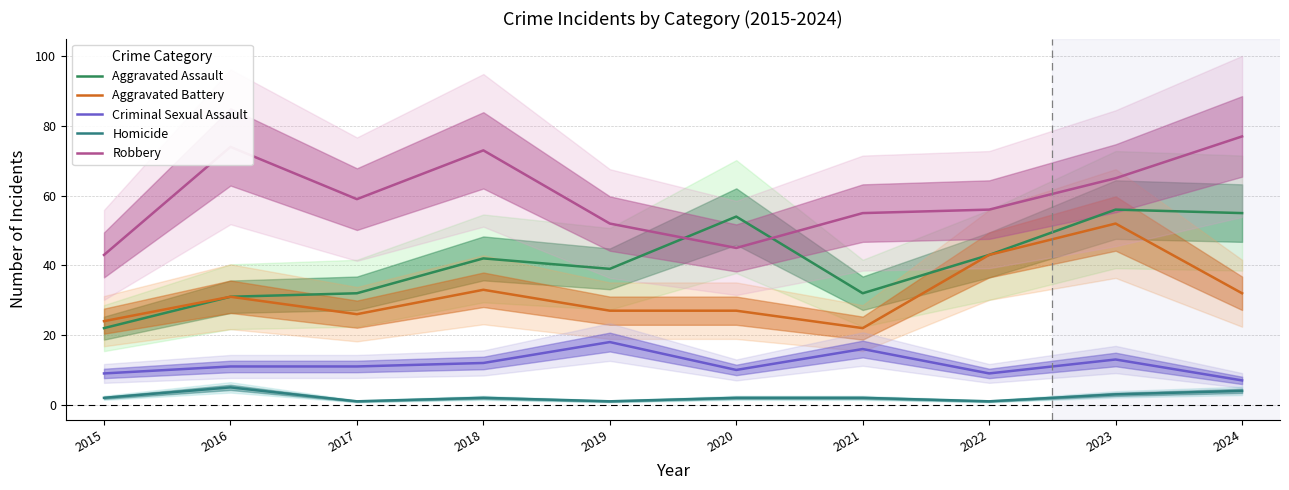

Which has a higher value, 2016 or 2015?

2016